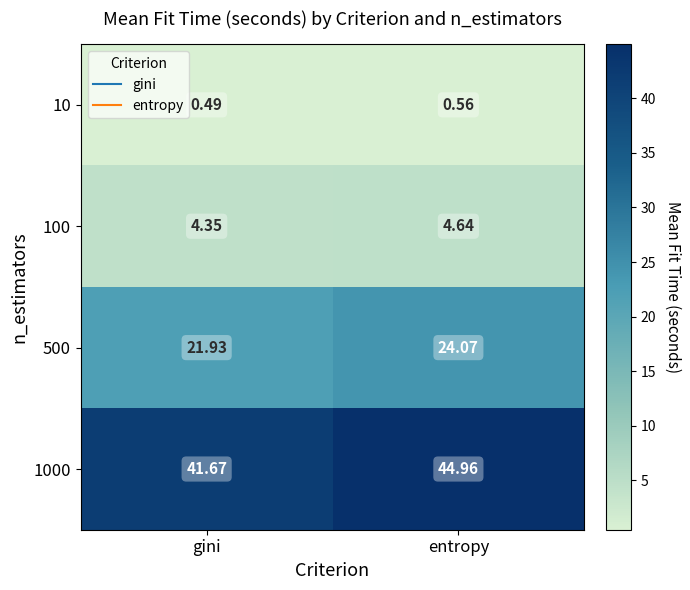

Is the value of 100 at gini greater than the value of 500 at entropy?

No